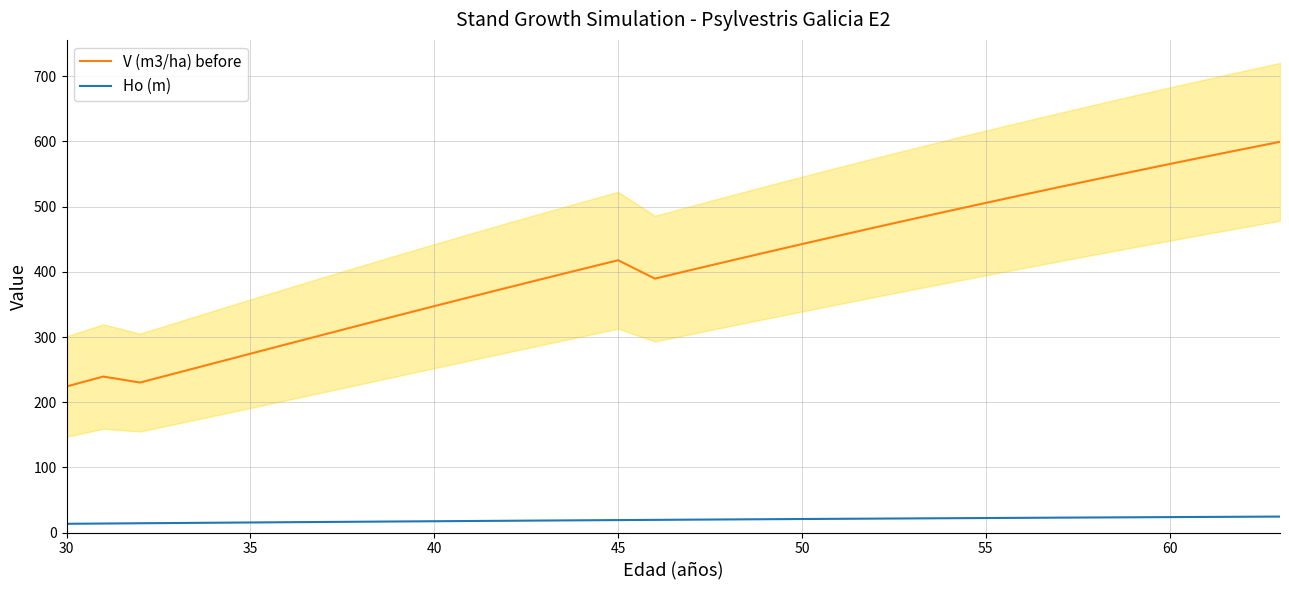

The value of V (m3/ha) before at 60 is 998.1. True or false?

False